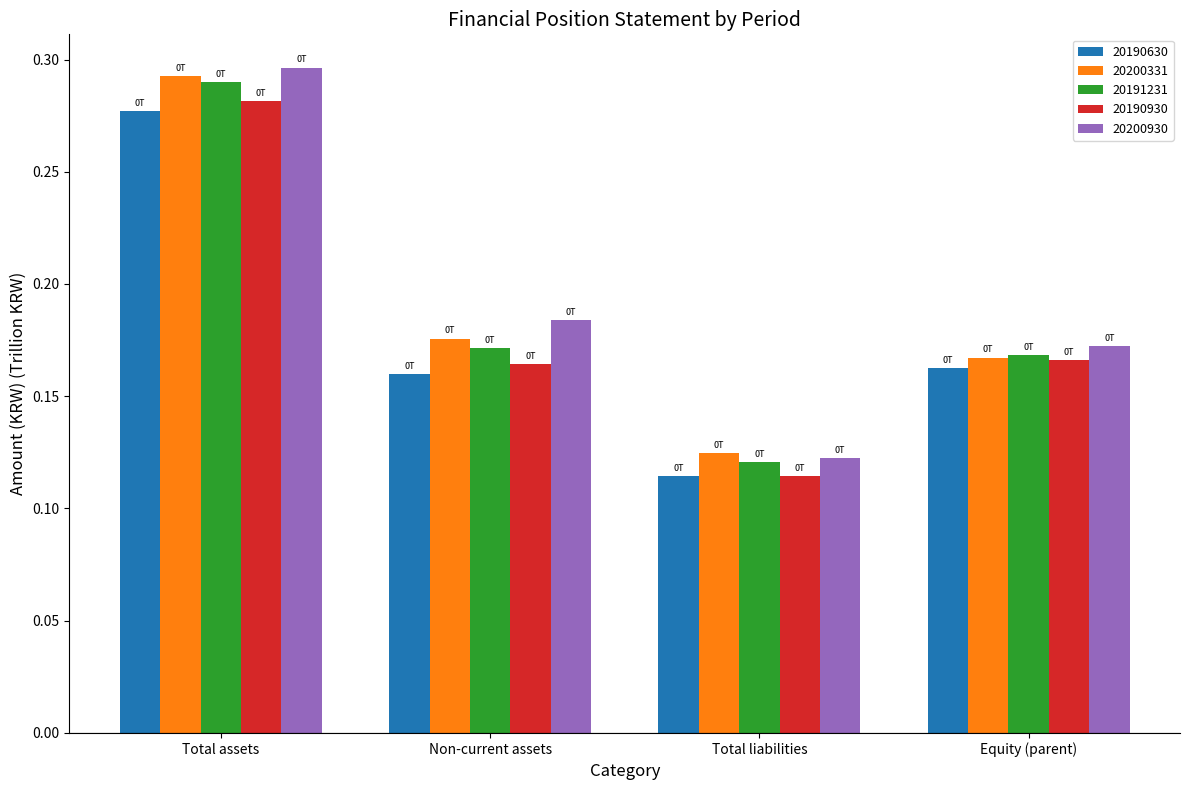

Which category has the lowest value in the 20190630 series?

Total liabilities